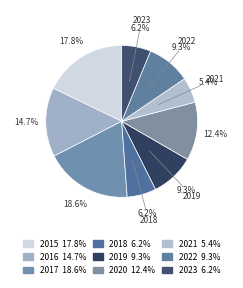

Count the number of slices in the pie.

9